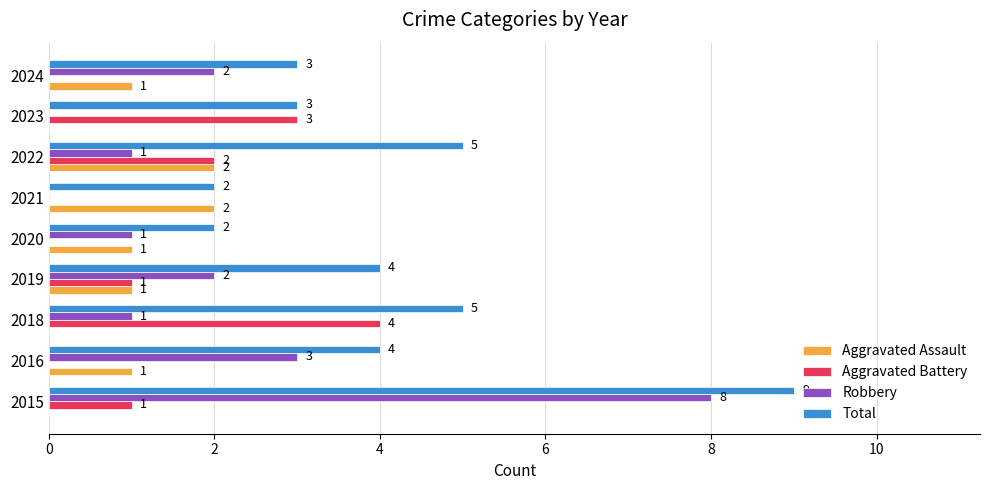

The value of Aggravated Assault at 2024 is 1. True or false?

True